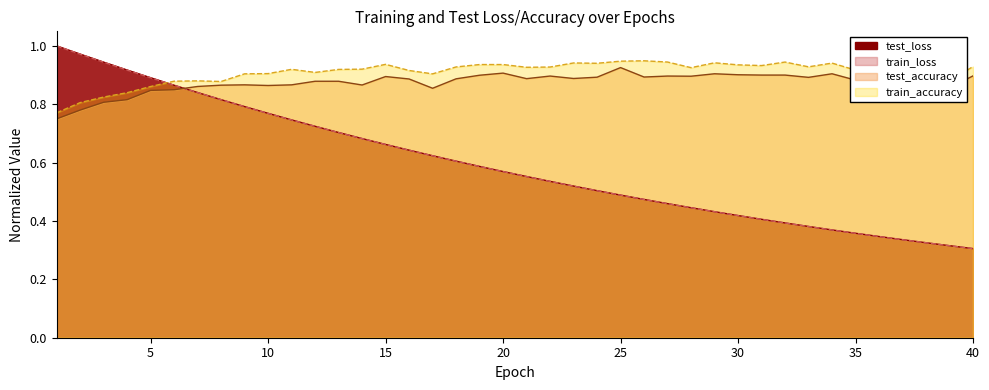

At how many categories does at least one series exceed 0?

40